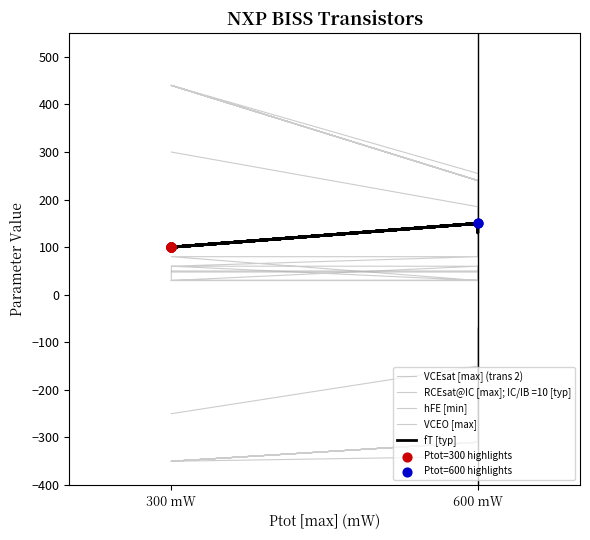

Which series reaches the maximum Y coordinate?

RCEsat@IC [max]; IC/IB =10 [typ]